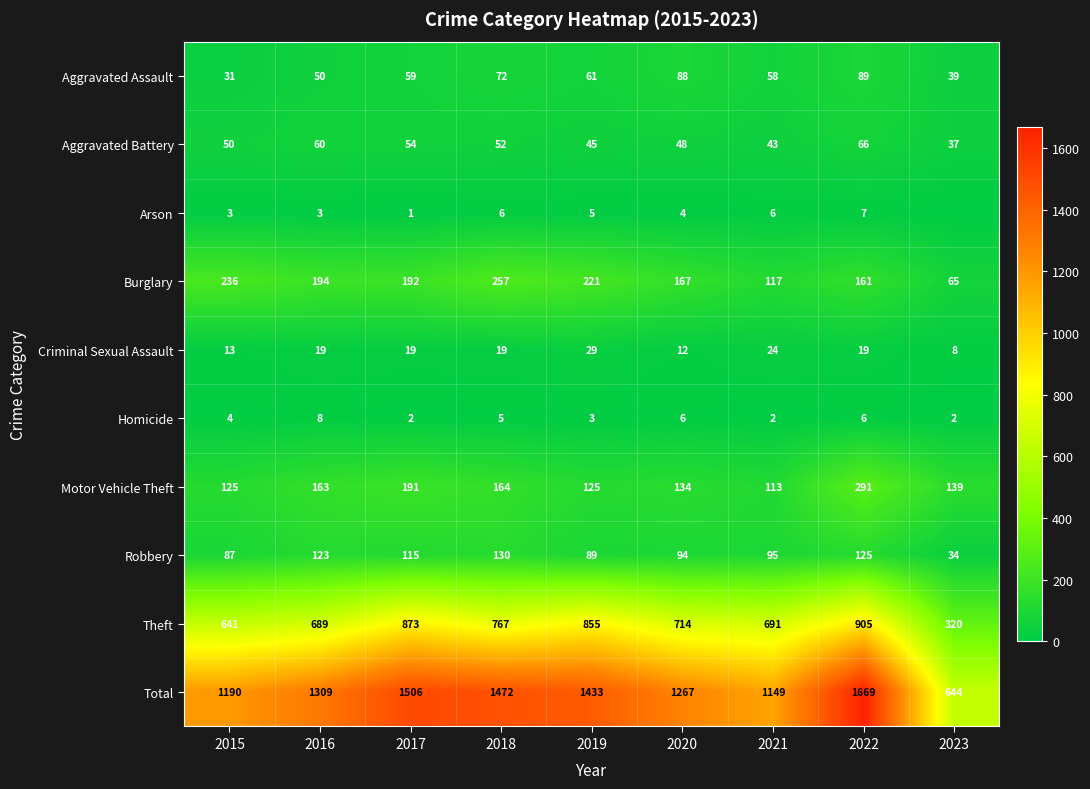

Which category has the highest value in the Robbery series?

2018